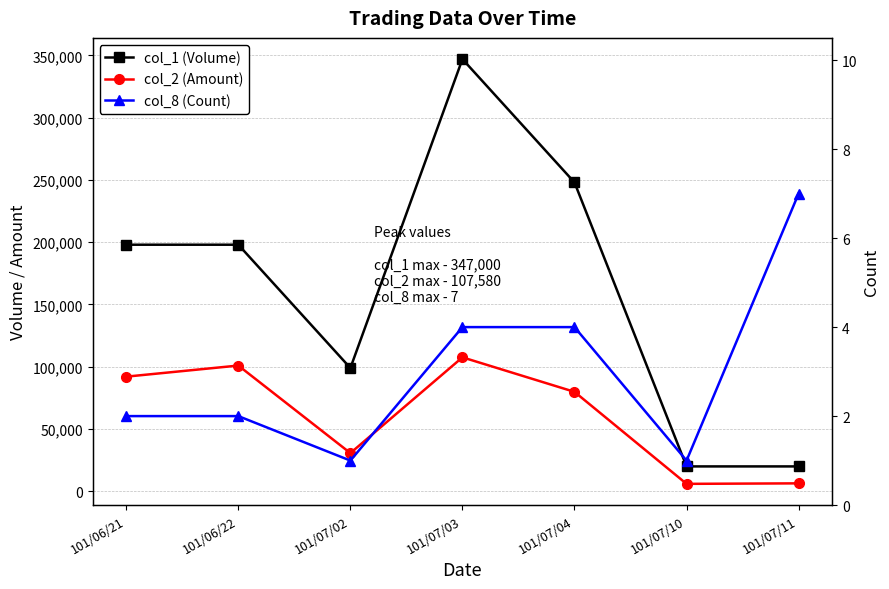

What is the difference between the highest and lowest values at 101/07/11?

19993